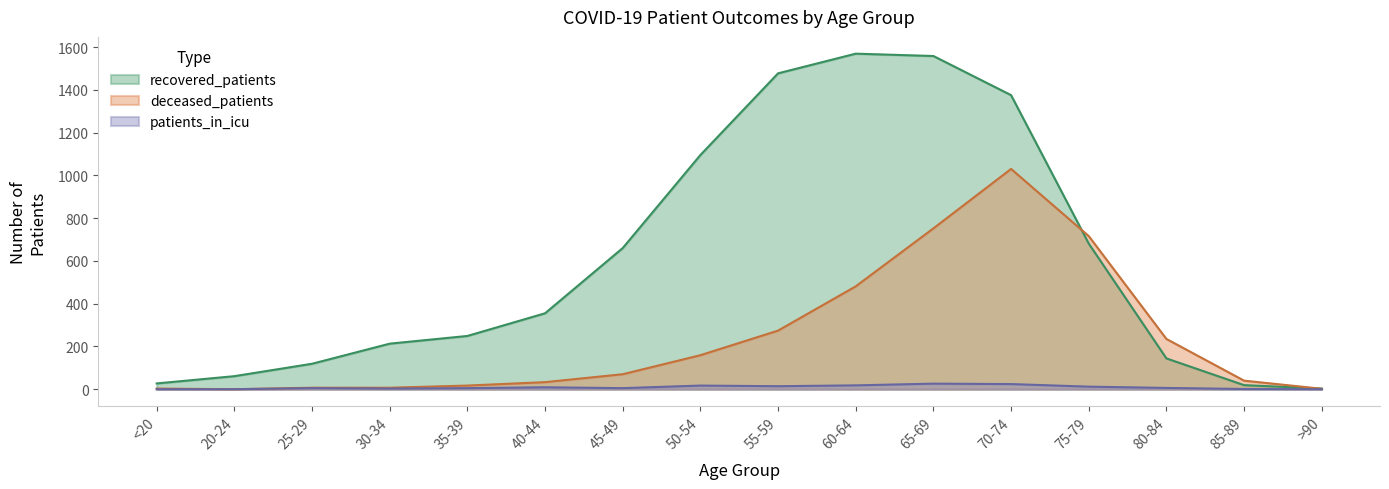

True or false: patients_in_icu has more than 2 interior local peaks.

True